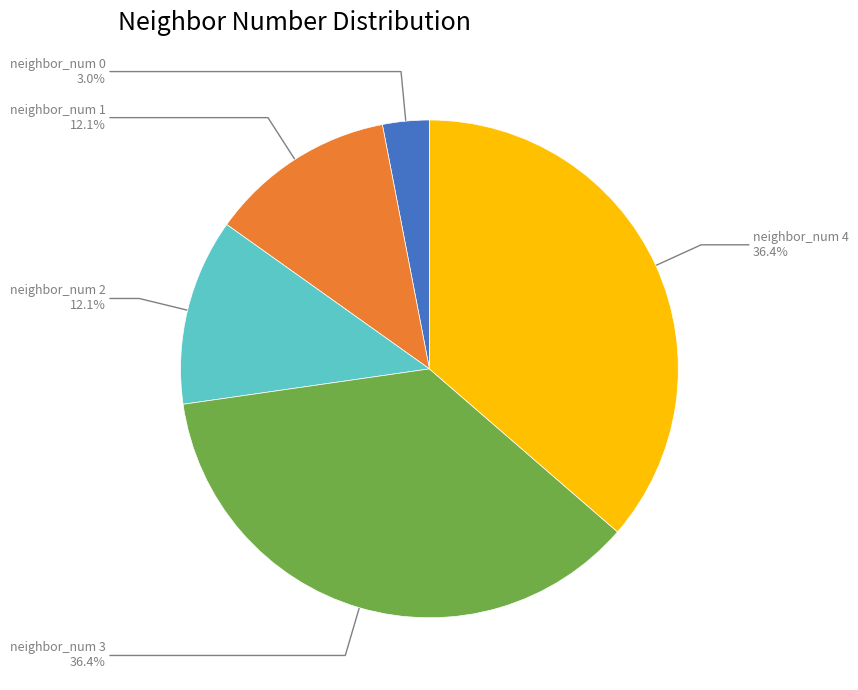

Is there a majority slice in this chart?

No